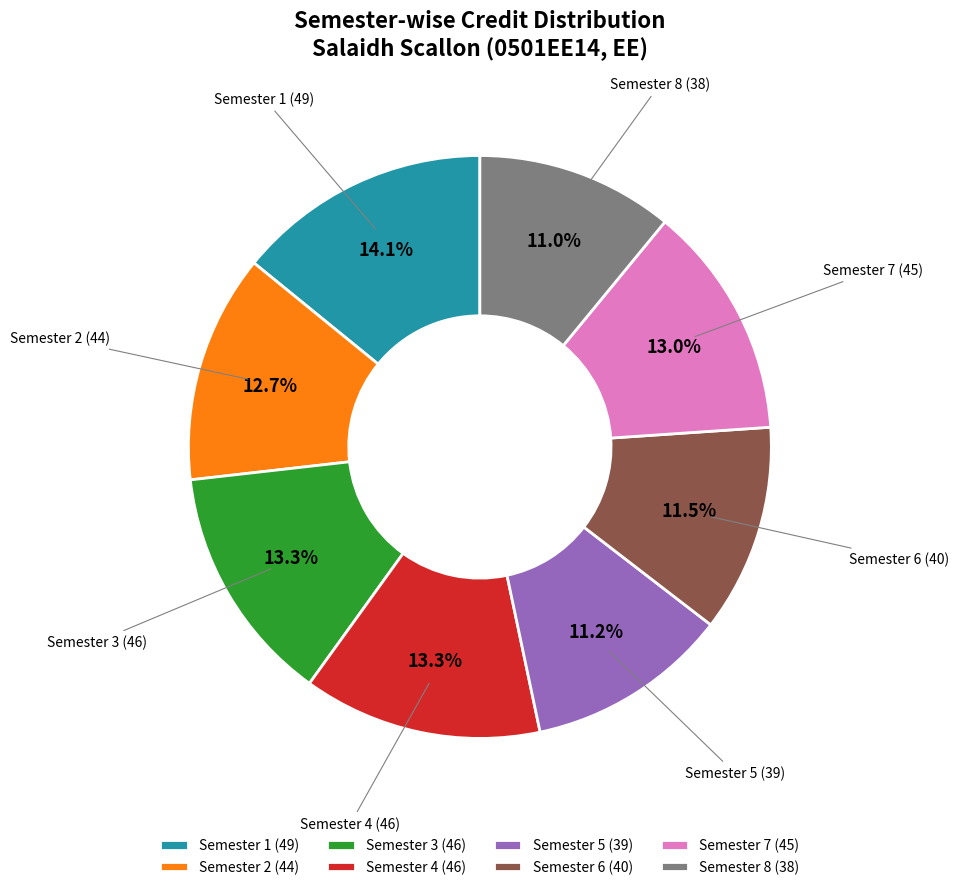

What percentage is the Semester 8 slice, to the nearest percent?

11%